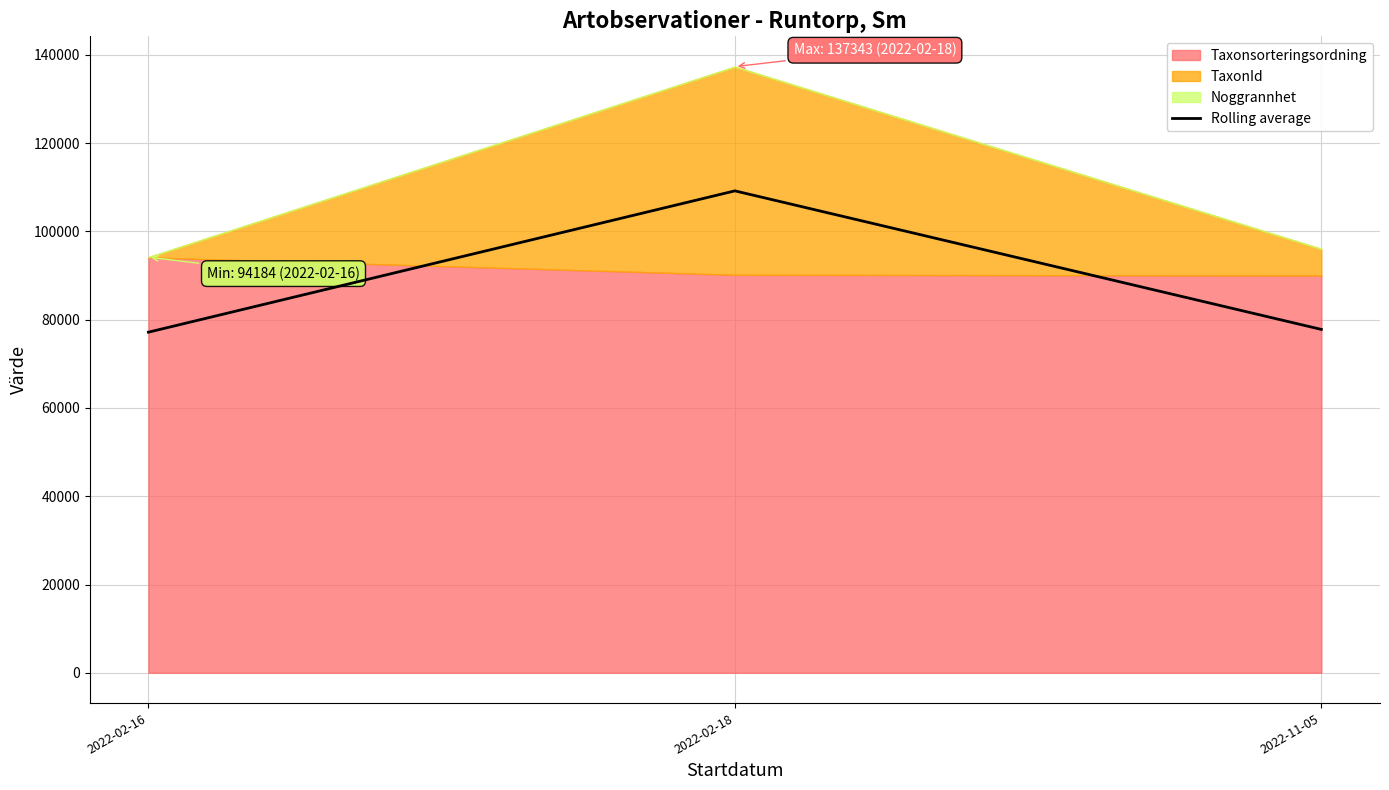

True or false: the data shows 68644.7 at 2022-02-18.

False